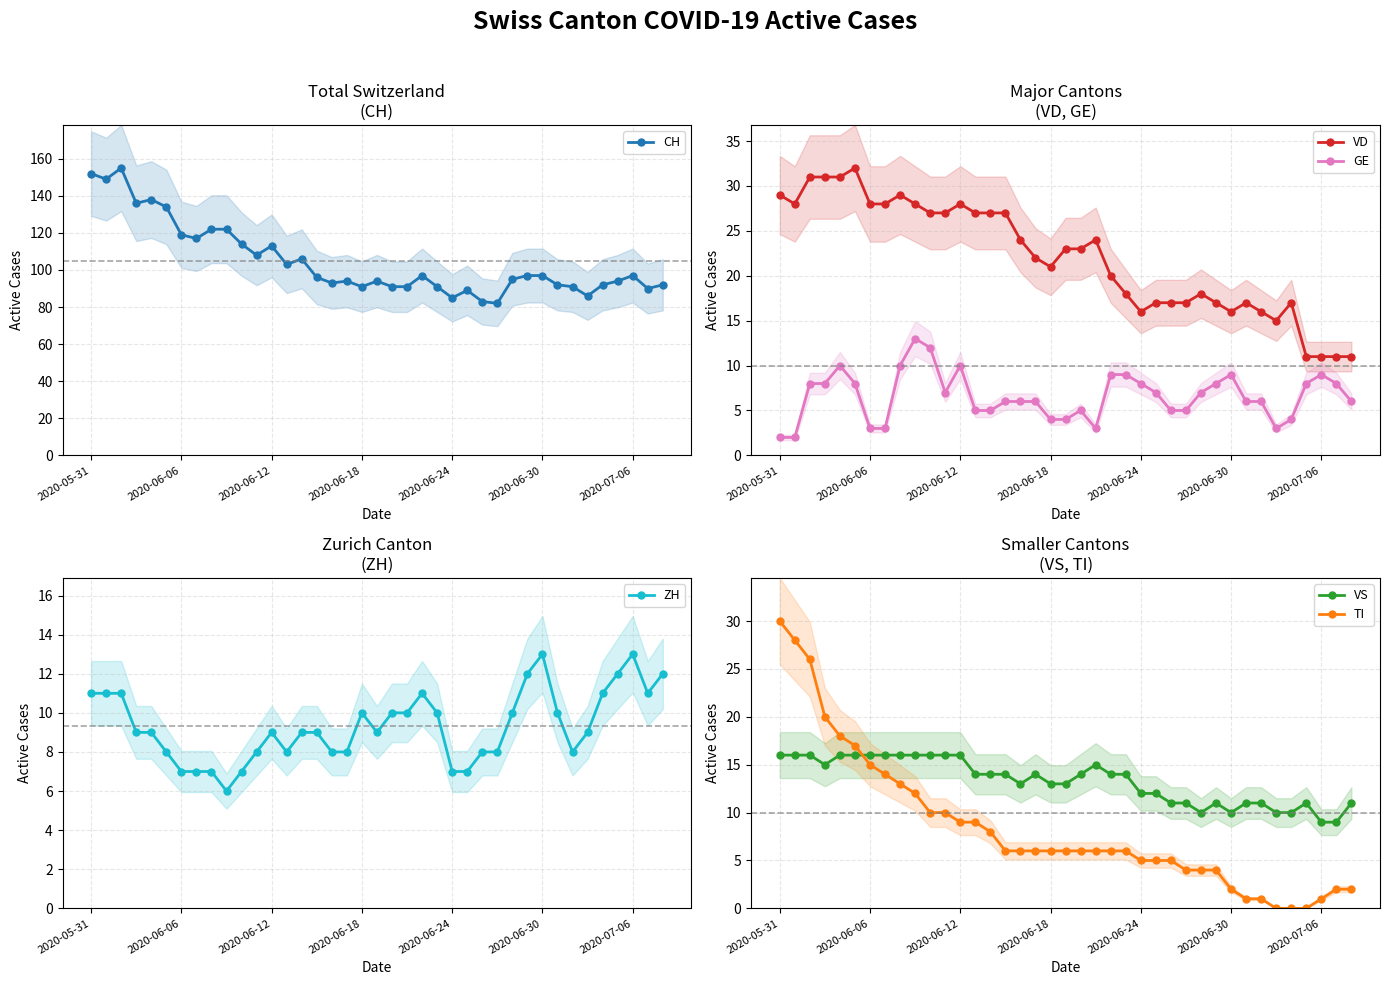

What is the highest value of the TI series?

30